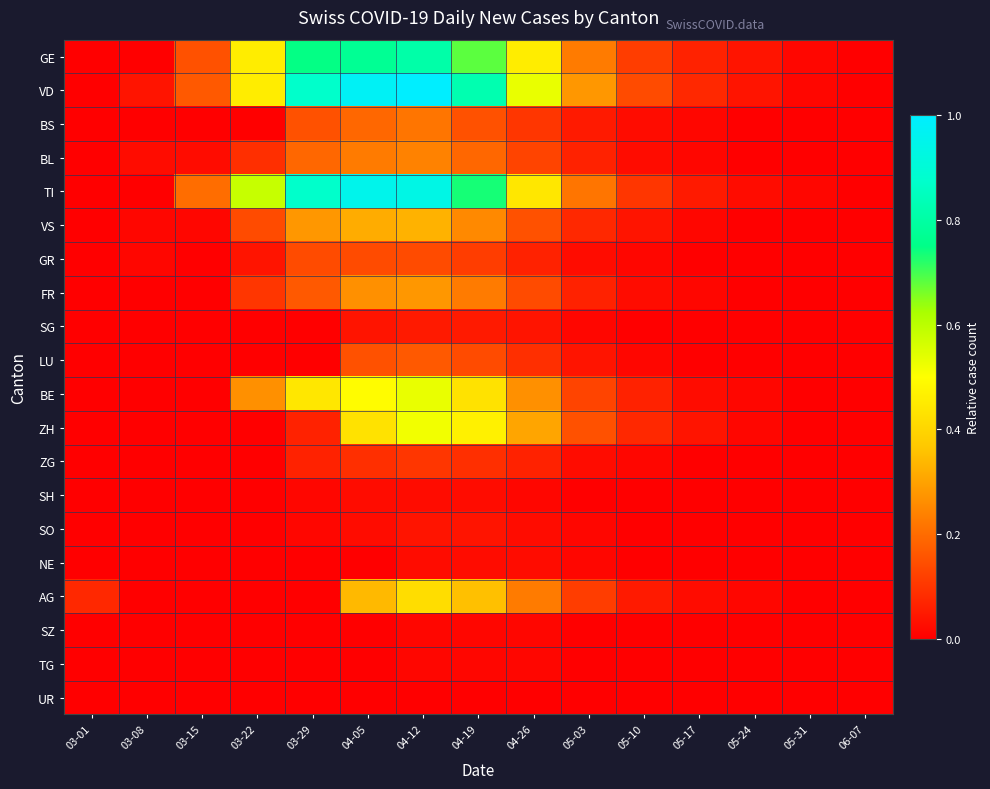

List the series in order of their peak value, lowest first.

UR, SZ, TG, SH, NE, SO, SG, ZG, GR, LU, BS, BL, FR, VS, AG, ZH, BE, GE, TI, VD